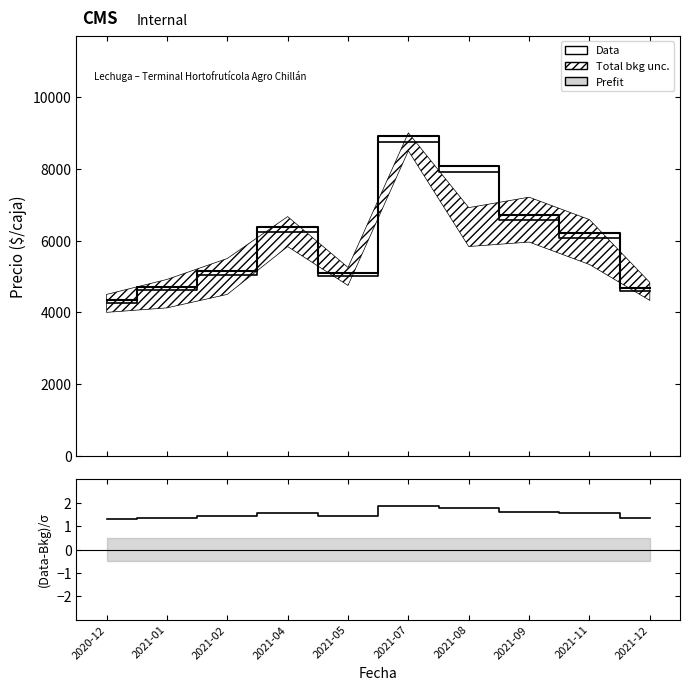

Rank the categories by Prefit value from lowest to highest.

2020-12, 2021-12, 2021-01, 2021-05, 2021-02, 2021-11, 2021-04, 2021-09, 2021-08, 2021-07